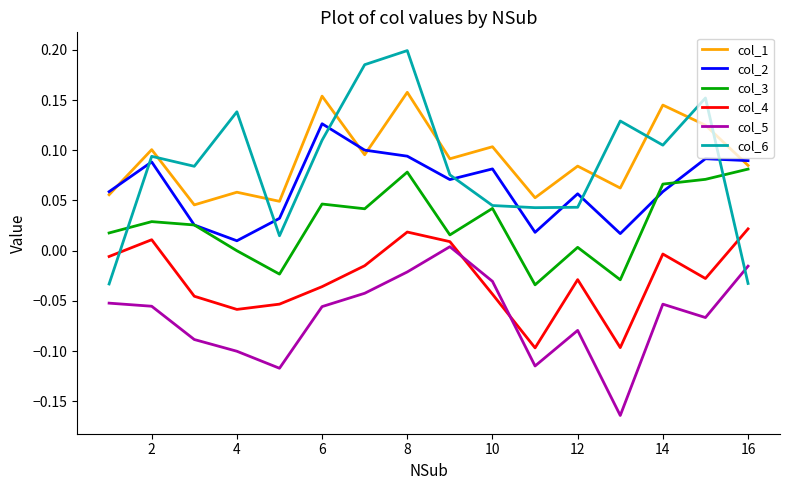

True or false: col_6 and col_4 cross at least once.

True